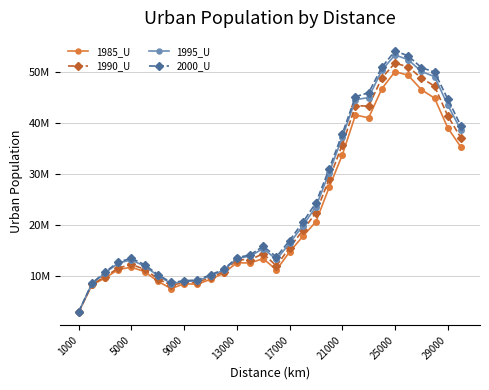

What is the maximum value for 2000_U?

54213057